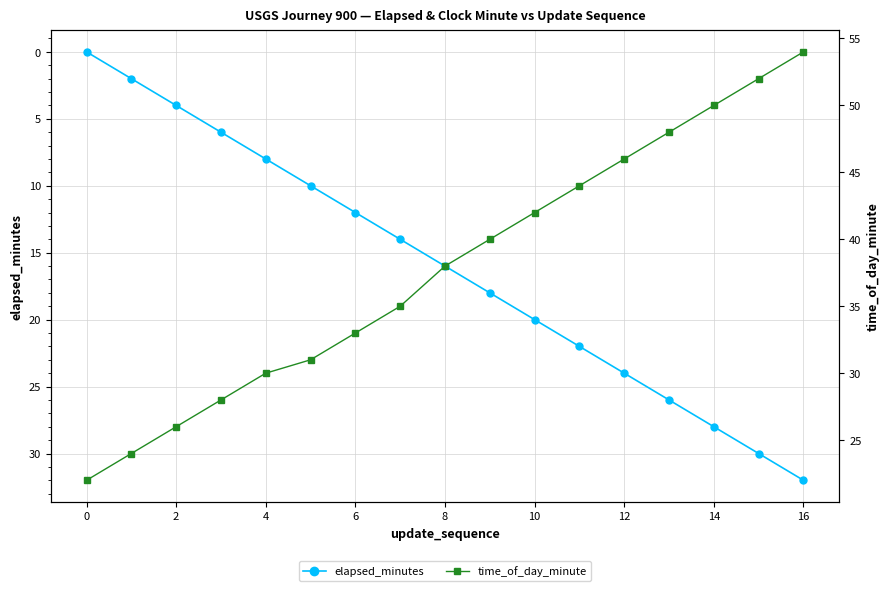

Is the value of elapsed_minutes at 14 greater than the value of time_of_day_minute at 12?

No